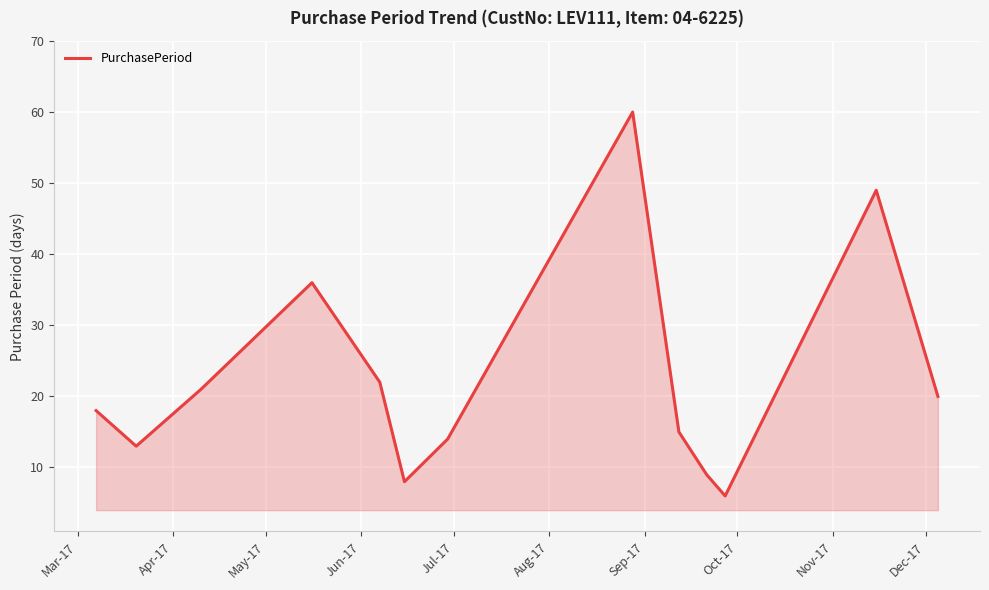

Does the chart display data point markers on the line(s)?

No